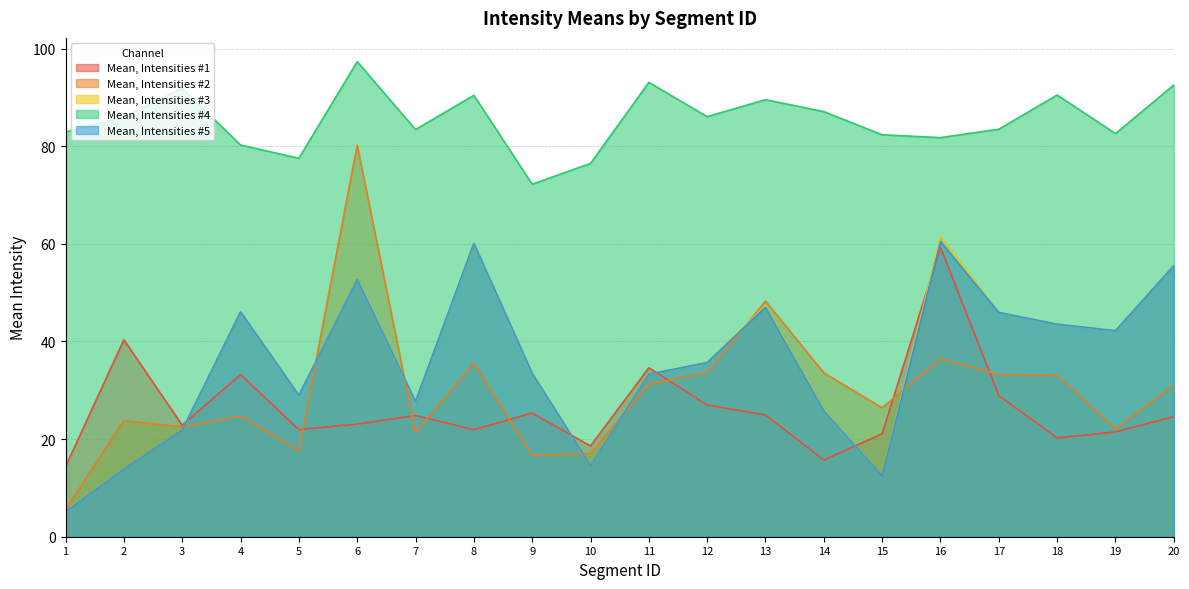

Where is the first local maximum for Mean, Intensities #1?

2